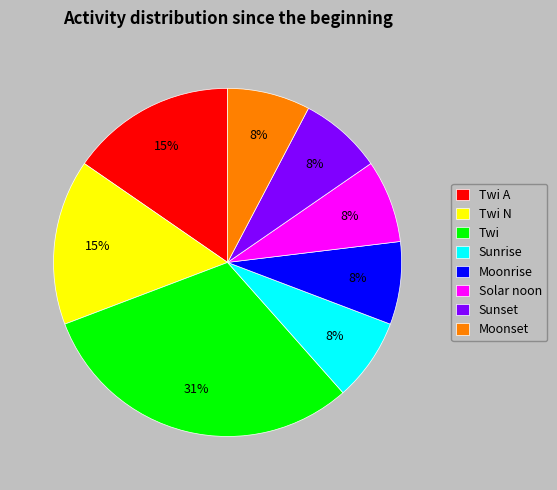

How many slices are in this pie chart?

8